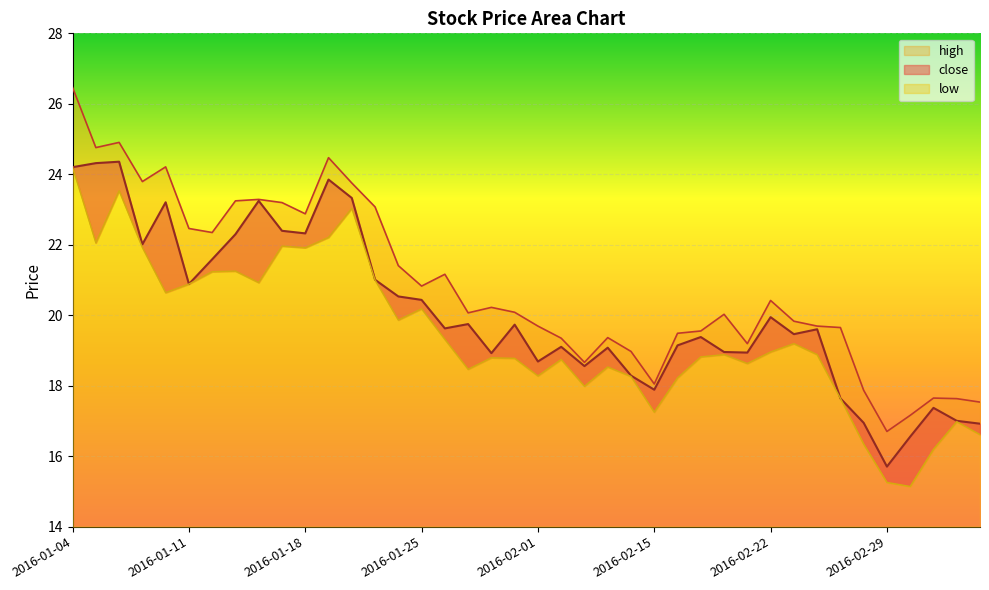

True or false: low and high cross at least once.

False